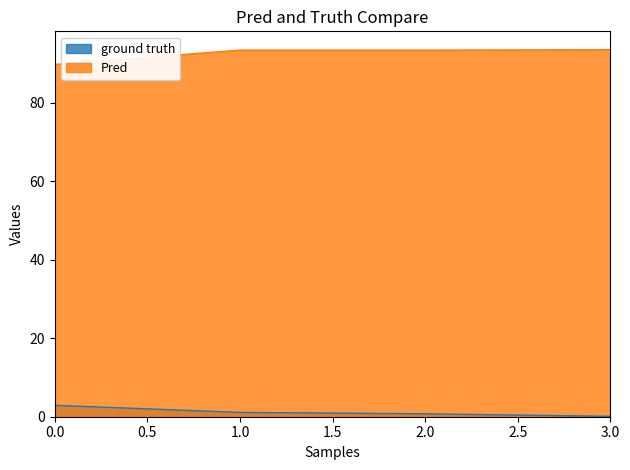

At 2.0, list the series in order from smallest to largest.

ground truth, Pred